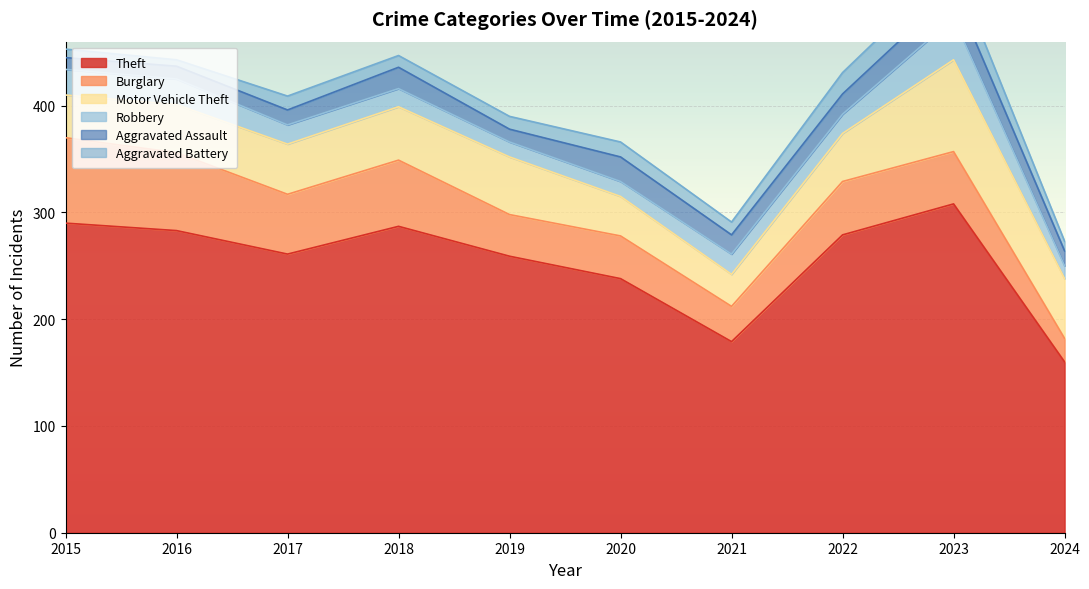

What is the value of the Aggravated Battery point at the 2nd from the left?

6